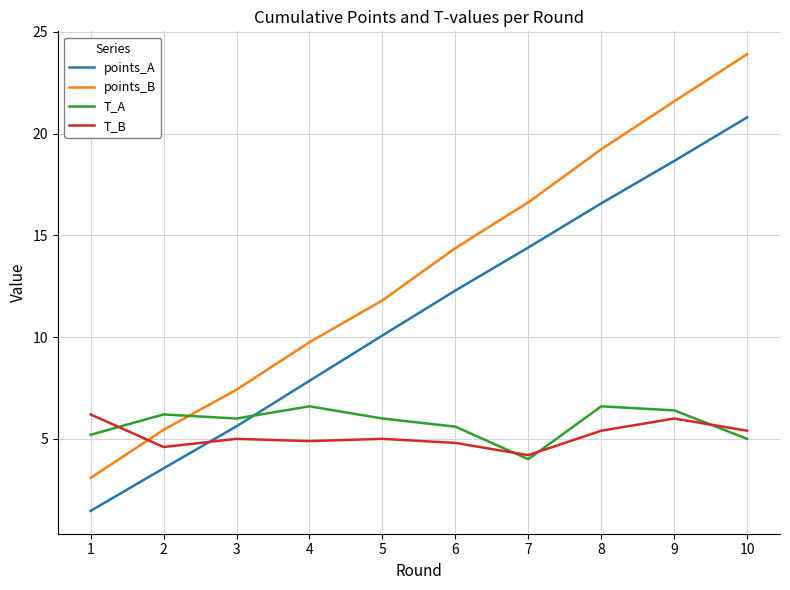

How many times do points_A and T_A cross each other?

1